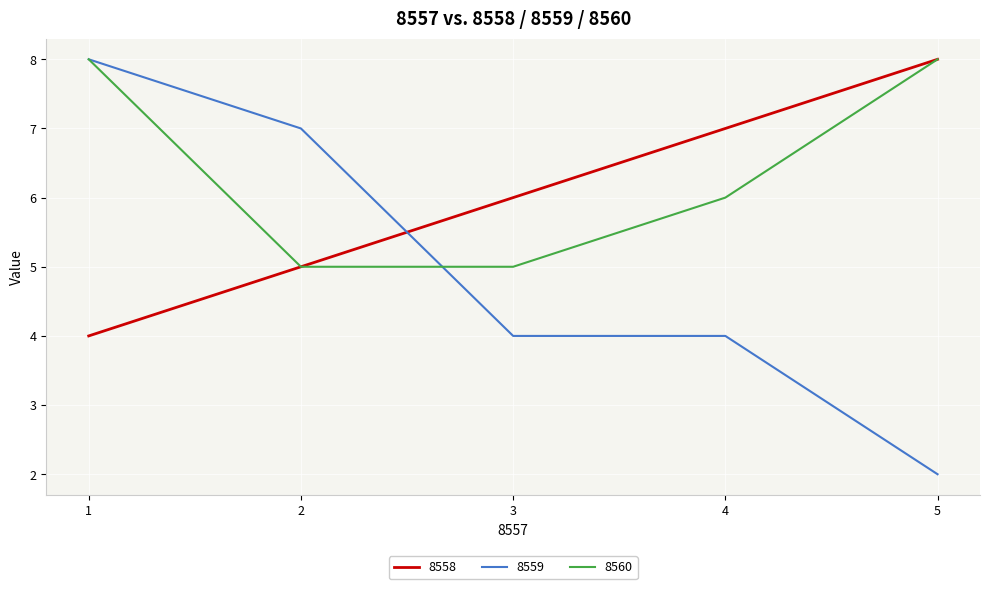

Which series has the largest total across all categories?

8560